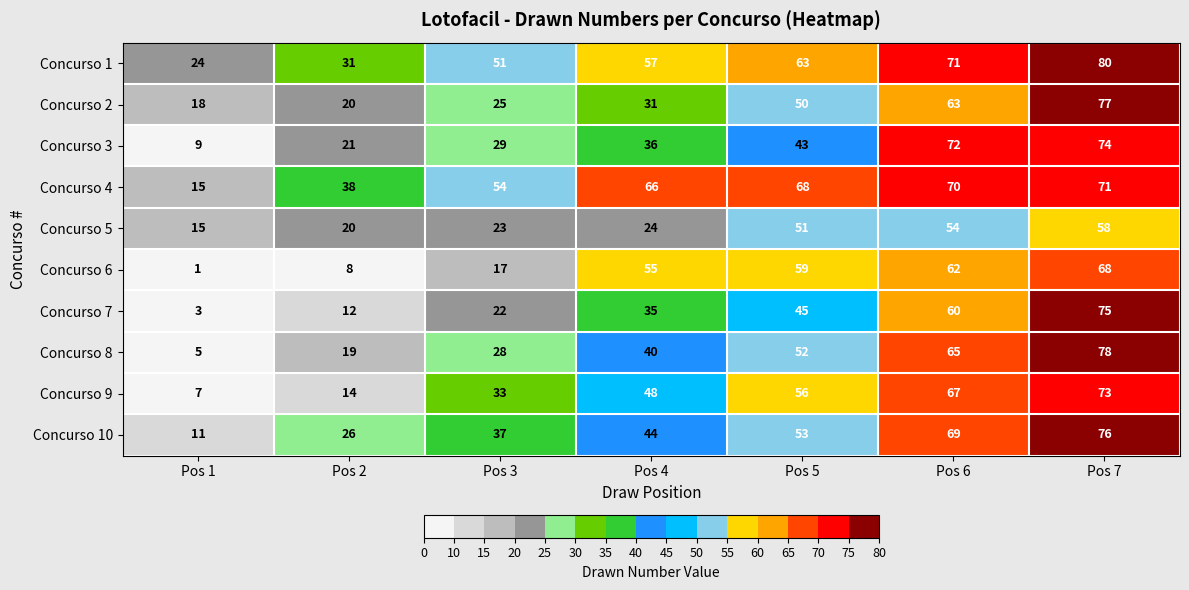

Which series changed the most between Pos 3 and Pos 4?

Concurso 6